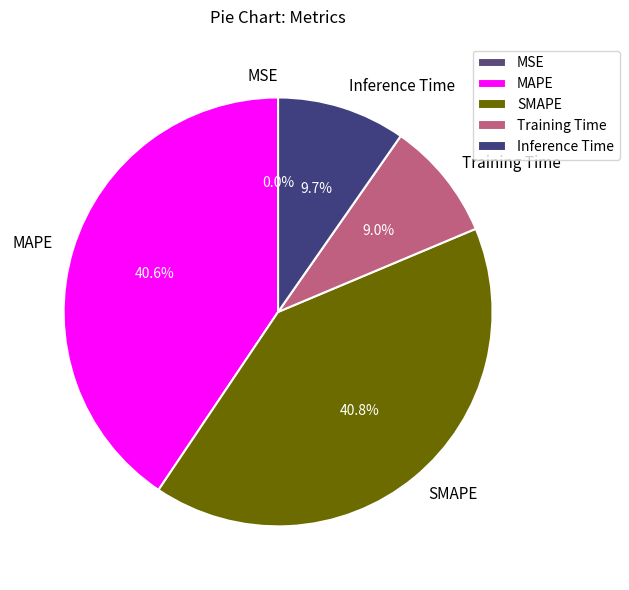

Between Inference Time and SMAPE, which is larger?

SMAPE